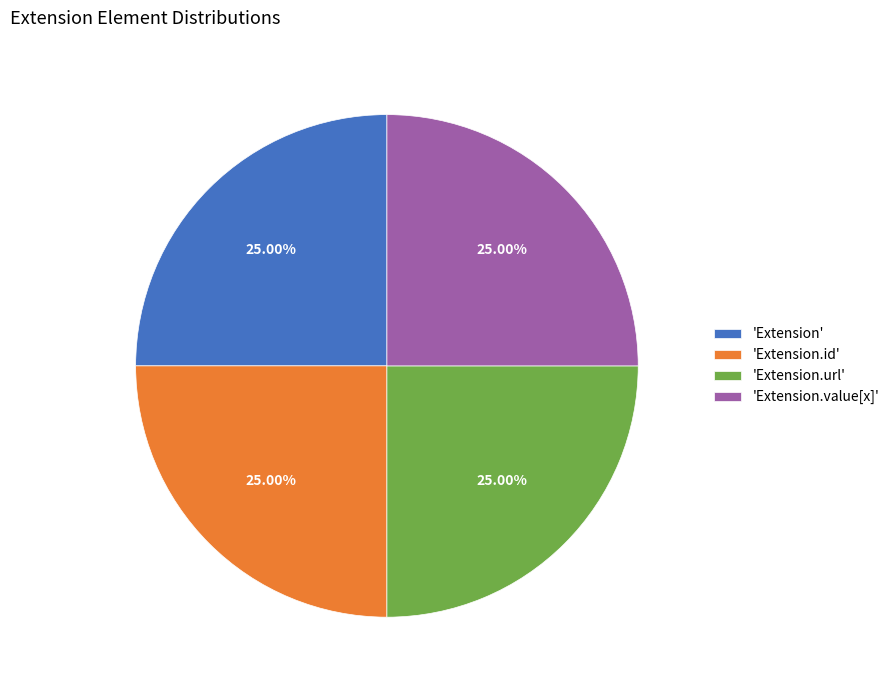

Is there a majority slice in this chart?

No